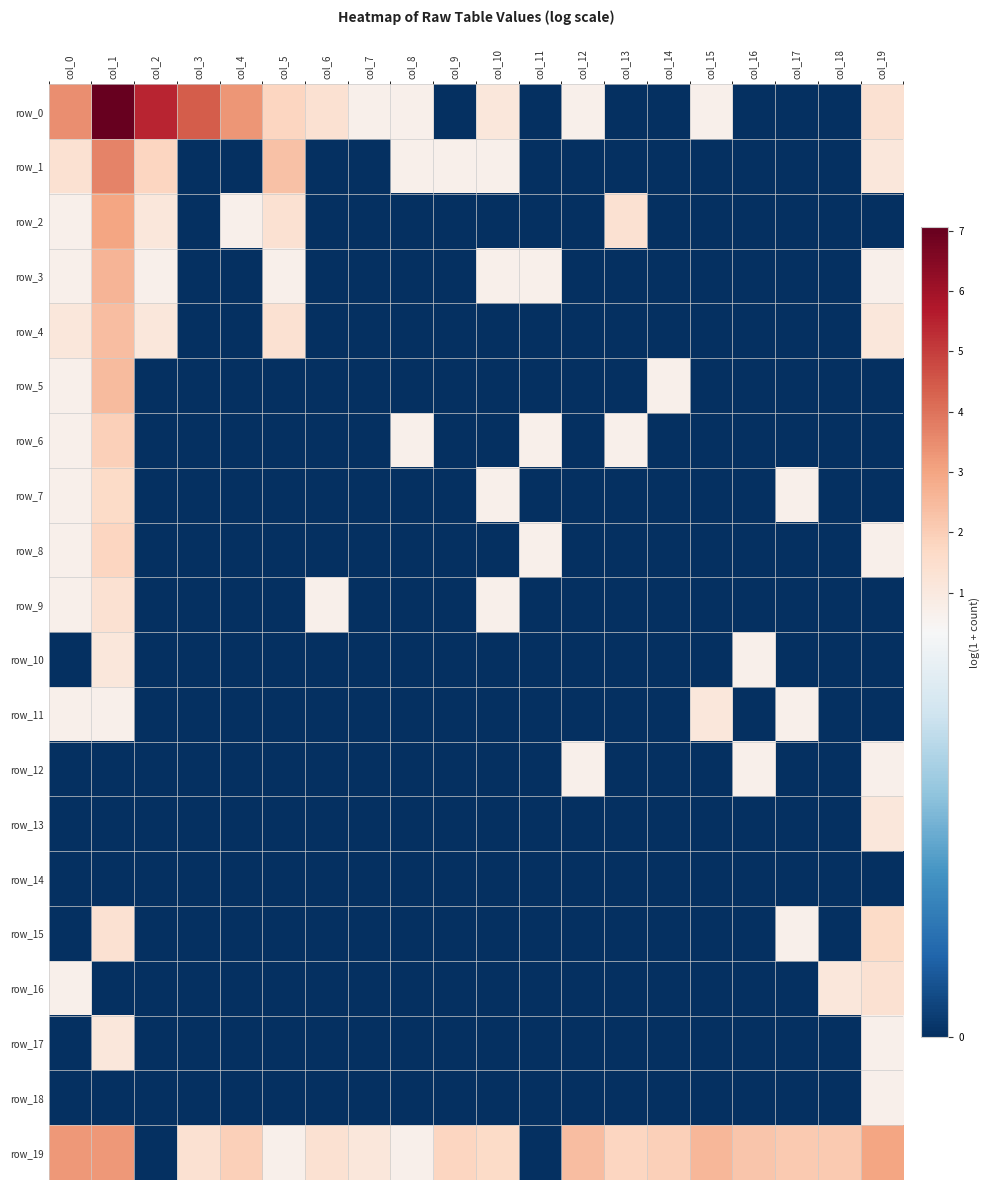

Reading left to right, extract all data points from this chart.

row_0: 3.5	7.1	5.5	4.4	3.3	1.8	1.4	0.7	0.7	0.0	1.1	0.0	0.7	0.0	0.0	0.7	0.0	0.0	0.0	1.4
row_1: 1.4	3.7	1.8	0.0	0.0	2.3	0.0	0.0	0.7	0.7	0.7	0.0	0.0	0.0	0.0	0.0	0.0	0.0	0.0	1.1
row_2: 0.7	3.0	1.1	0.0	0.7	1.4	0.0	0.0	0.0	0.0	0.0	0.0	0.0	1.4	0.0	0.0	0.0	0.0	0.0	0.0
row_3: 0.7	2.6	0.7	0.0	0.0	0.7	0.0	0.0	0.0	0.0	0.7	0.7	0.0	0.0	0.0	0.0	0.0	0.0	0.0	0.7
row_4: 1.1	2.4	1.1	0.0	0.0	1.4	0.0	0.0	0.0	0.0	0.0	0.0	0.0	0.0	0.0	0.0	0.0	0.0	0.0	1.1
row_5: 0.7	2.5	0.0	0.0	0.0	0.0	0.0	0.0	0.0	0.0	0.0	0.0	0.0	0.0	0.7	0.0	0.0	0.0	0.0	0.0
row_6: 0.7	1.9	0.0	0.0	0.0	0.0	0.0	0.0	0.7	0.0	0.0	0.7	0.0	0.7	0.0	0.0	0.0	0.0	0.0	0.0
row_7: 0.7	1.6	0.0	0.0	0.0	0.0	0.0	0.0	0.0	0.0	0.7	0.0	0.0	0.0	0.0	0.0	0.0	0.7	0.0	0.0
row_8: 0.7	1.8	0.0	0.0	0.0	0.0	0.0	0.0	0.0	0.0	0.0	0.7	0.0	0.0	0.0	0.0	0.0	0.0	0.0	0.7
row_9: 0.7	1.4	0.0	0.0	0.0	0.0	0.7	0.0	0.0	0.0	0.7	0.0	0.0	0.0	0.0	0.0	0.0	0.0	0.0	0.0
row_10: 0.0	1.1	0.0	0.0	0.0	0.0	0.0	0.0	0.0	0.0	0.0	0.0	0.0	0.0	0.0	0.0	0.7	0.0	0.0	0.0
row_11: 0.7	0.7	0.0	0.0	0.0	0.0	0.0	0.0	0.0	0.0	0.0	0.0	0.0	0.0	0.0	1.1	0.0	0.7	0.0	0.0
row_12: 0.0	0.0	0.0	0.0	0.0	0.0	0.0	0.0	0.0	0.0	0.0	0.0	0.7	0.0	0.0	0.0	0.7	0.0	0.0	0.7
row_13: 0.0	0.0	0.0	0.0	0.0	0.0	0.0	0.0	0.0	0.0	0.0	0.0	0.0	0.0	0.0	0.0	0.0	0.0	0.0	1.1
row_14: 0.0	0.0	0.0	0.0	0.0	0.0	0.0	0.0	0.0	0.0	0.0	0.0	0.0	0.0	0.0	0.0	0.0	0.0	0.0	0.0
row_15: 0.0	1.4	0.0	0.0	0.0	0.0	0.0	0.0	0.0	0.0	0.0	0.0	0.0	0.0	0.0	0.0	0.0	0.7	0.0	1.6
row_16: 0.7	0.0	0.0	0.0	0.0	0.0	0.0	0.0	0.0	0.0	0.0	0.0	0.0	0.0	0.0	0.0	0.0	0.0	1.1	1.4
row_17: 0.0	1.1	0.0	0.0	0.0	0.0	0.0	0.0	0.0	0.0	0.0	0.0	0.0	0.0	0.0	0.0	0.0	0.0	0.0	0.7
row_18: 0.0	0.0	0.0	0.0	0.0	0.0	0.0	0.0	0.0	0.0	0.0	0.0	0.0	0.0	0.0	0.0	0.0	0.0	0.0	0.7
row_19: 3.3	3.3	0.0	1.4	1.9	0.7	1.4	1.1	0.7	1.8	1.6	0.0	2.4	1.8	1.9	2.6	2.2	2.1	2.1	3.0